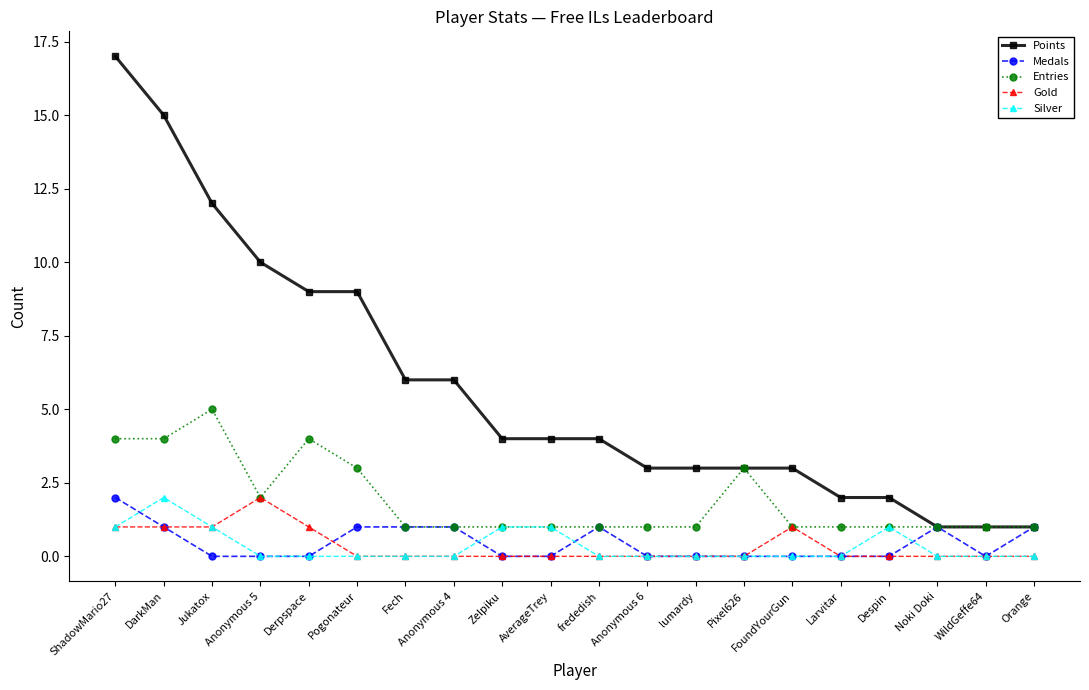

Reading left to right, transcribe all the data shown in this chart.

Points: ShadowMario27=17	DarkMan=15	Jukatox=12	Anonymous 5=10	Derpspace=9	Pogonateur=9	Fech=6	Anonymous 4=6	Zelpiku=4	AverageTrey=4	frededish=4	Anonymous 6=3	lumardy=3	Pixel626=3	FoundYourGun=3	Larvitar=2	Despin=2	Noki Doki=1	WildGeffe64=1	Orange=1
Medals: ShadowMario27=2	DarkMan=1	Jukatox=0	Anonymous 5=0	Derpspace=0	Pogonateur=1	Fech=1	Anonymous 4=1	Zelpiku=0	AverageTrey=0	frededish=1	Anonymous 6=0	lumardy=0	Pixel626=0	FoundYourGun=0	Larvitar=0	Despin=0	Noki Doki=1	WildGeffe64=0	Orange=1
Entries: ShadowMario27=4	DarkMan=4	Jukatox=5	Anonymous 5=2	Derpspace=4	Pogonateur=3	Fech=1	Anonymous 4=1	Zelpiku=1	AverageTrey=1	frededish=1	Anonymous 6=1	lumardy=1	Pixel626=3	FoundYourGun=1	Larvitar=1	Despin=1	Noki Doki=1	WildGeffe64=1	Orange=1
Gold: ShadowMario27=1	DarkMan=1	Jukatox=1	Anonymous 5=2	Derpspace=1	Pogonateur=0	Fech=0	Anonymous 4=0	Zelpiku=0	AverageTrey=0	frededish=0	Anonymous 6=0	lumardy=0	Pixel626=0	FoundYourGun=1	Larvitar=0	Despin=0	Noki Doki=0	WildGeffe64=0	Orange=0
Silver: ShadowMario27=1	DarkMan=2	Jukatox=1	Anonymous 5=0	Derpspace=0	Pogonateur=0	Fech=0	Anonymous 4=0	Zelpiku=1	AverageTrey=1	frededish=0	Anonymous 6=0	lumardy=0	Pixel626=0	FoundYourGun=0	Larvitar=0	Despin=1	Noki Doki=0	WildGeffe64=0	Orange=0